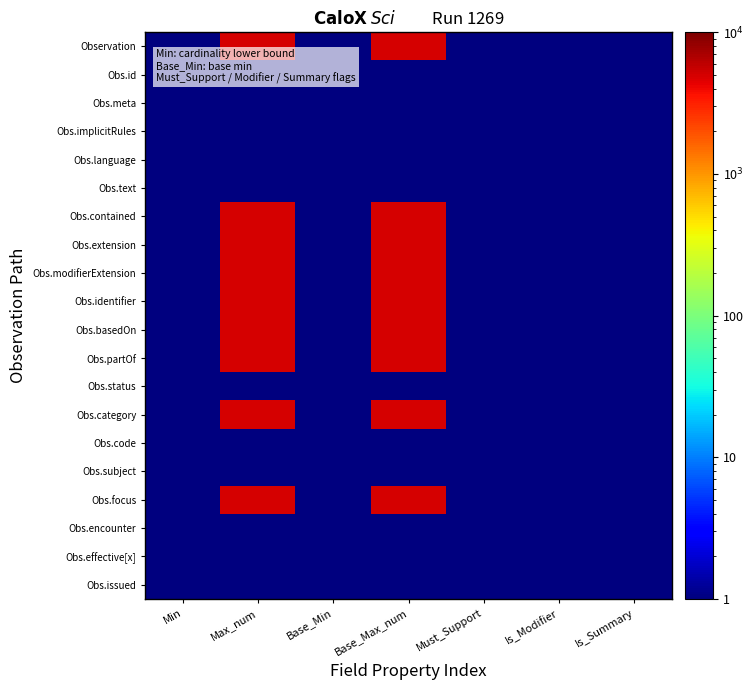

At how many categories does at least one series exceed 3398?

2